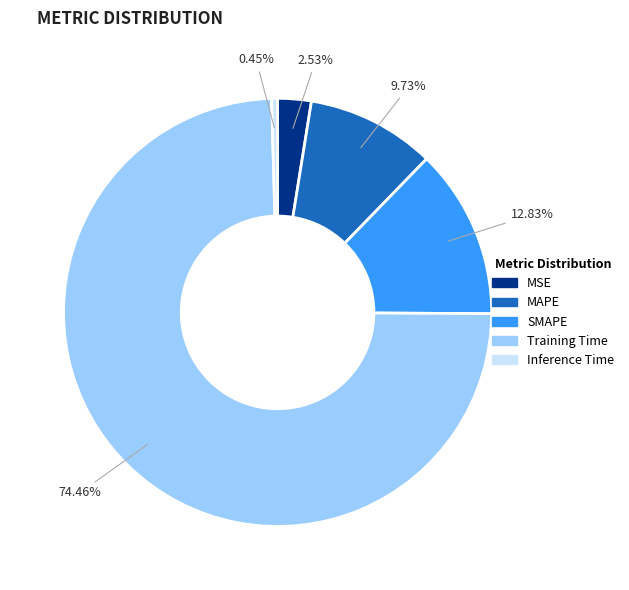

How much of the chart is everything except MSE?

97.5%